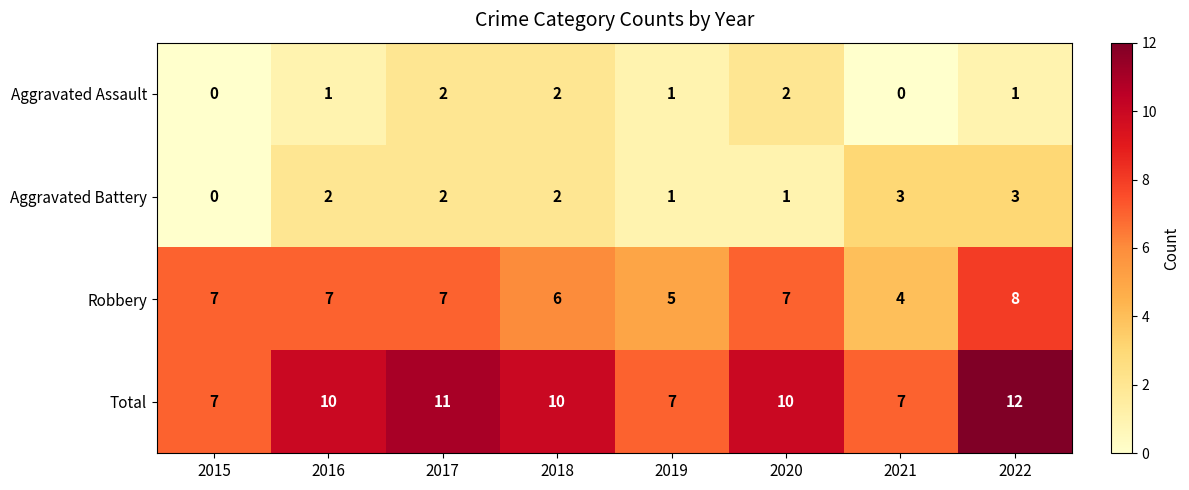

Count the Aggravated Assault values in the range 1 to 2.

6